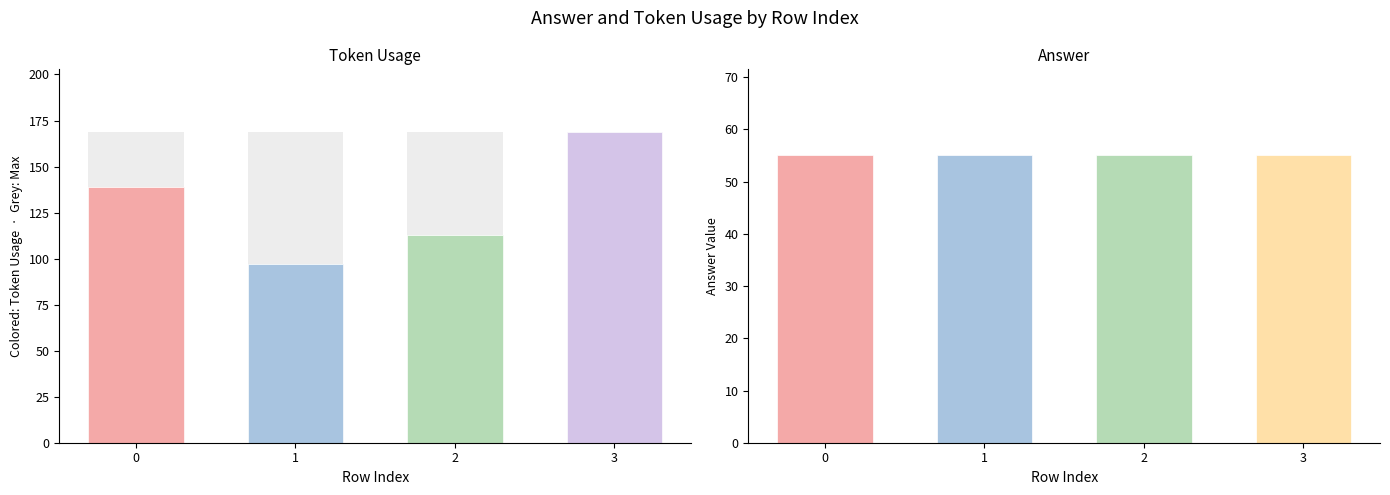

Rank the series by their average value, from highest to lowest.

token_usage, answer